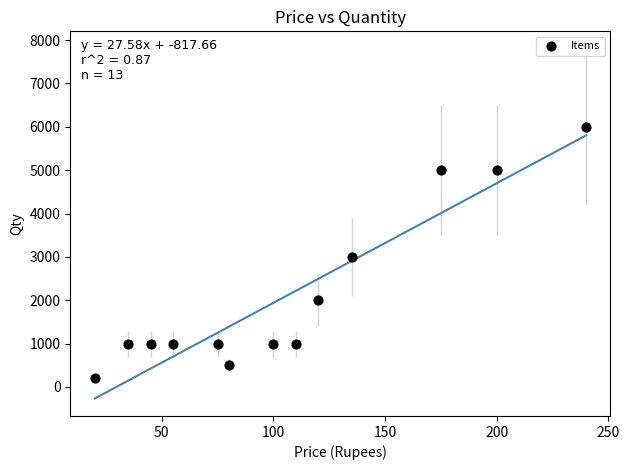

What Y value in the scatter plot is closest to 3100?

3000